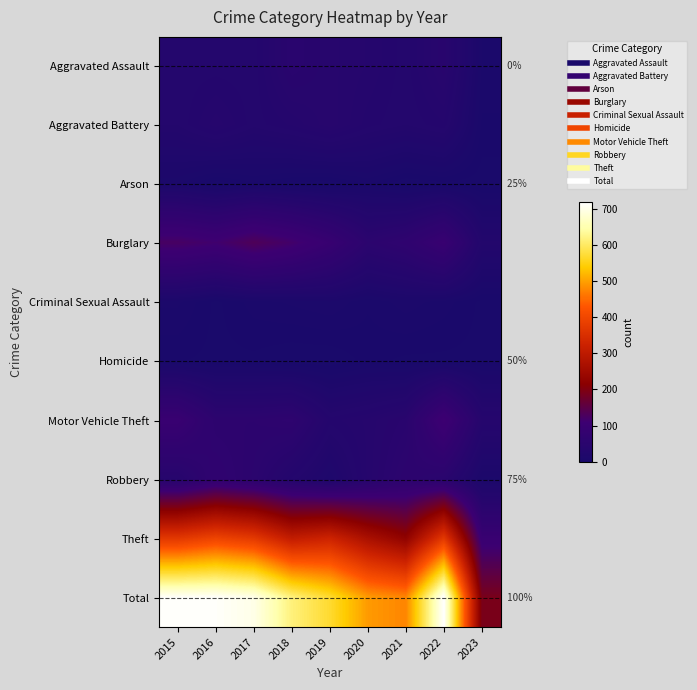

Is the value of Criminal Sexual Assault at 2020 greater than the value of Total at 2019?

No